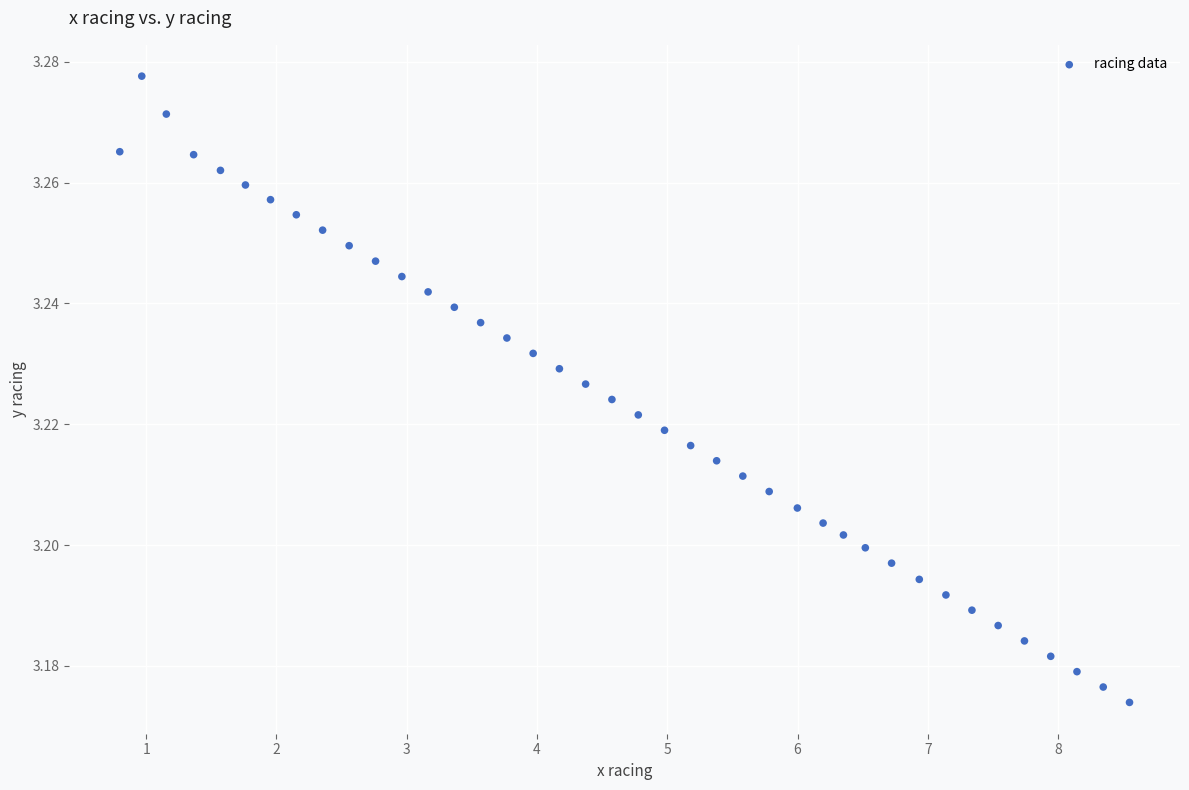

What is the range of X values (max minus min)?

7.8